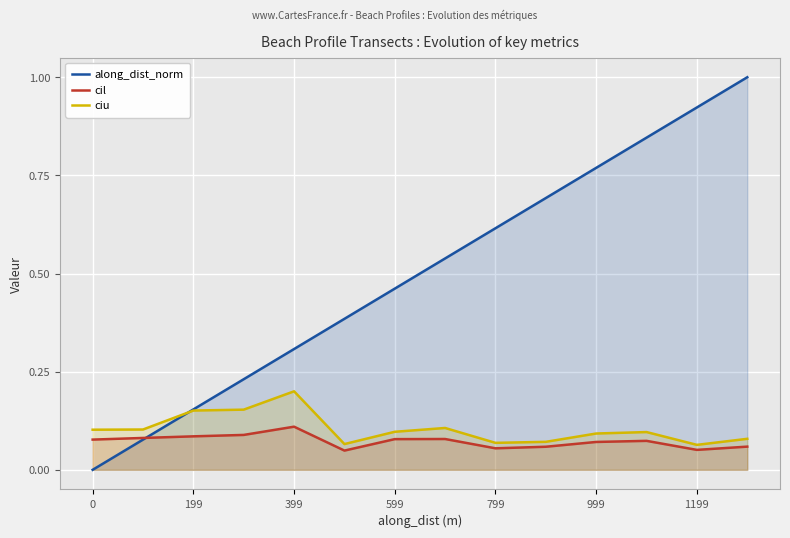

What is the maximum value for ciu?

0.2